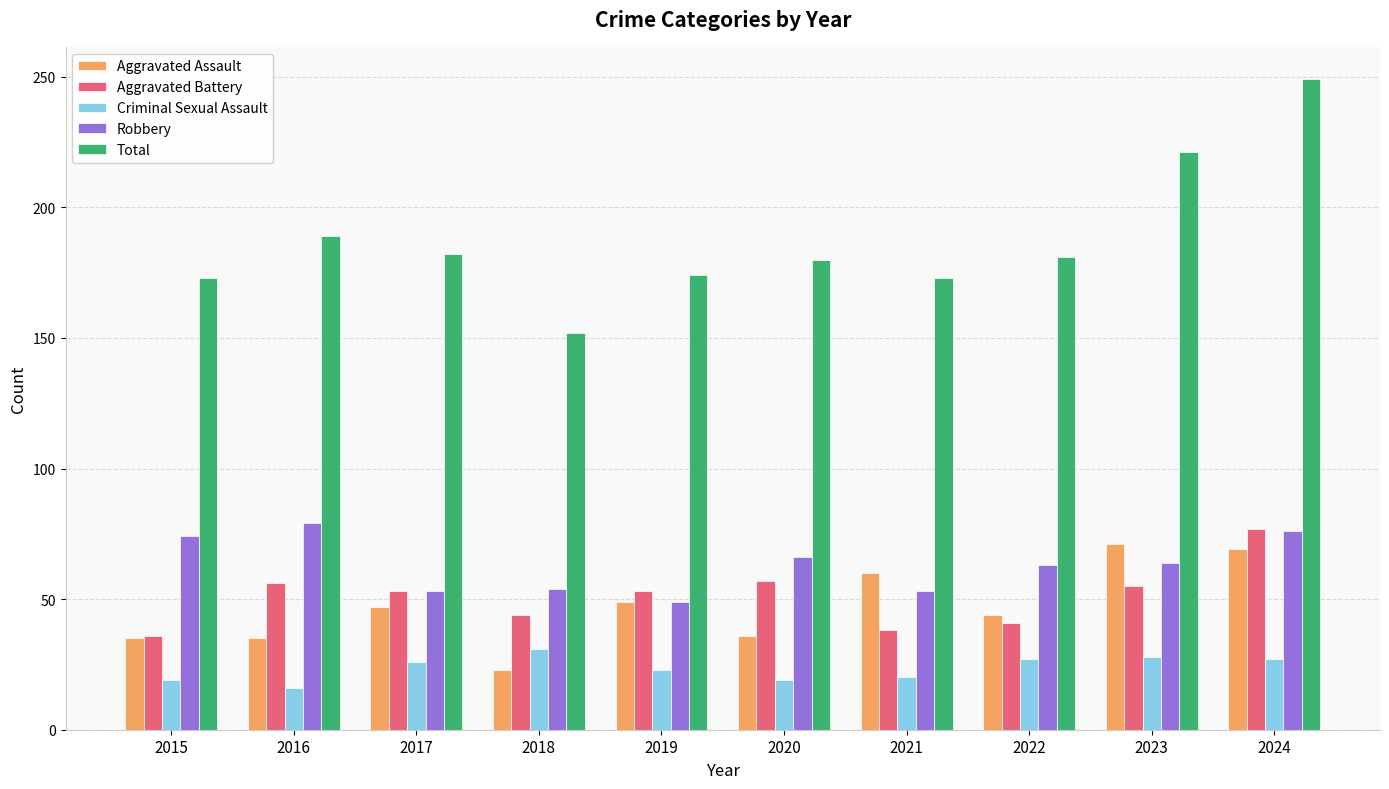

What is the difference between the maximum and second lowest values in the Total series?

76